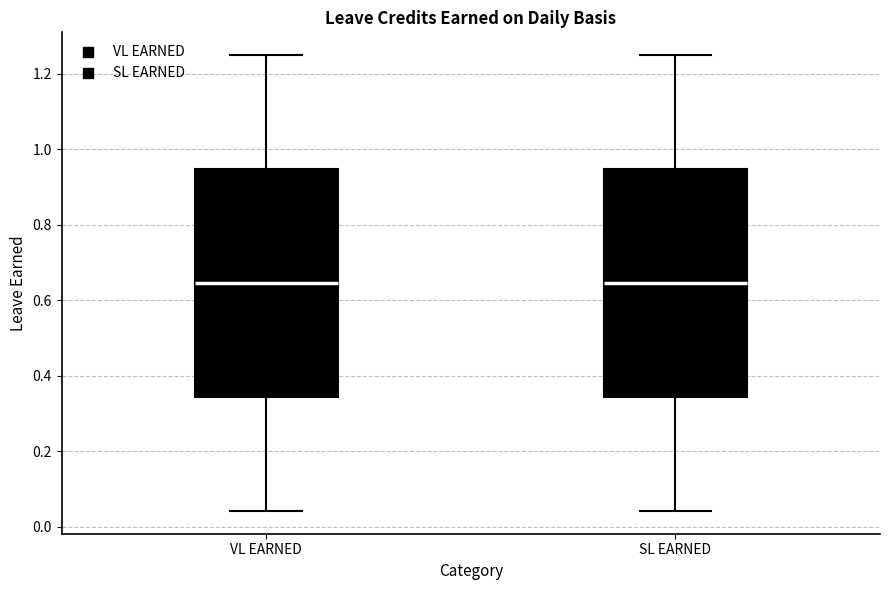

Where is the upper edge of the box for VL EARNED on the y-axis? The values are not printed on the chart, so give them approximately, as read against the axis.

0.94